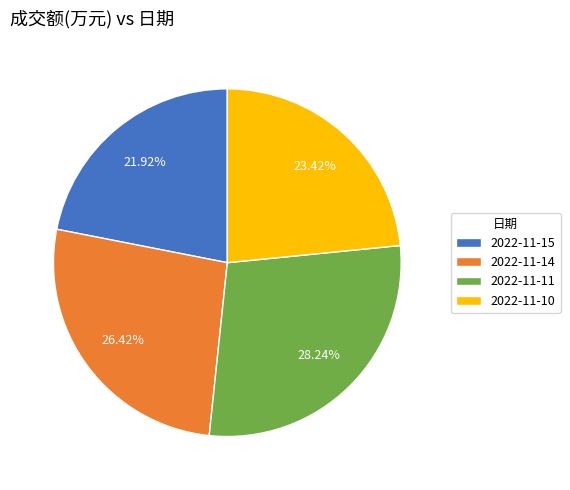

Is it true that 2022-11-15 is 10% of the pie?

False